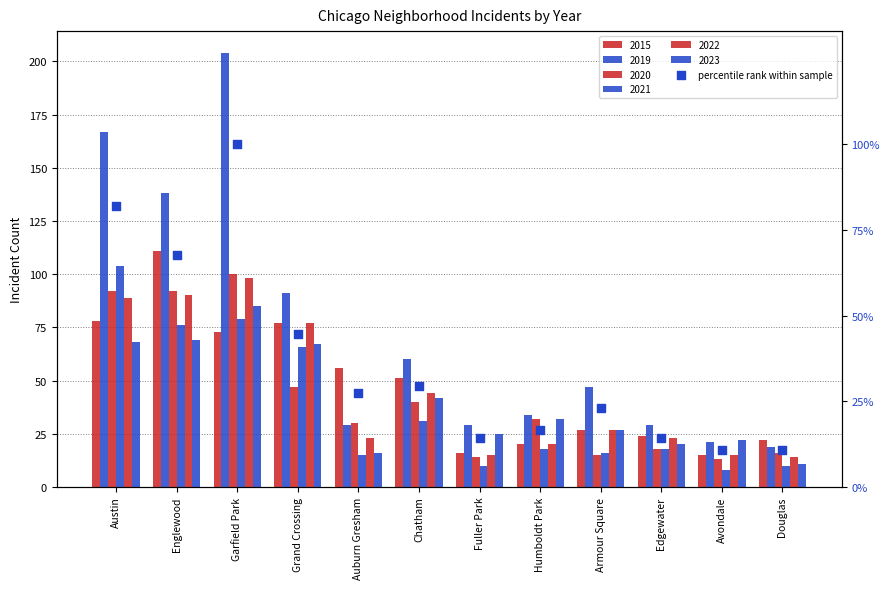

What is the ratio of the value at Fuller Park to the value at Armour Square?

0.6